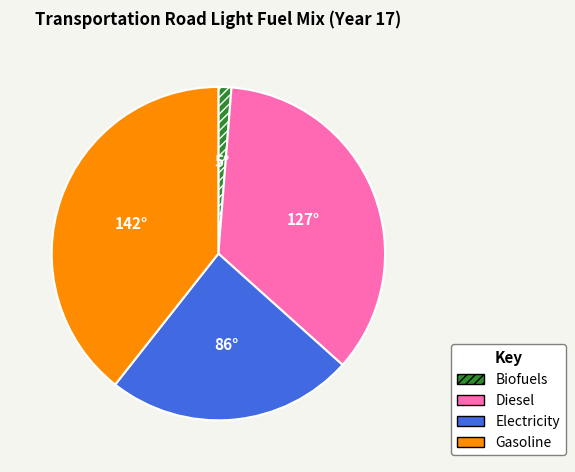

Combined, do Biofuels and Diesel account for over 50%?

No